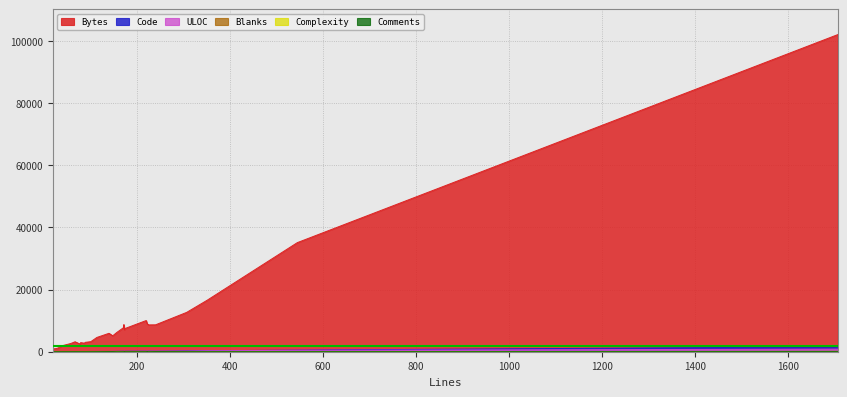

Between 114 and 1707, which series saw the biggest shift?

Bytes